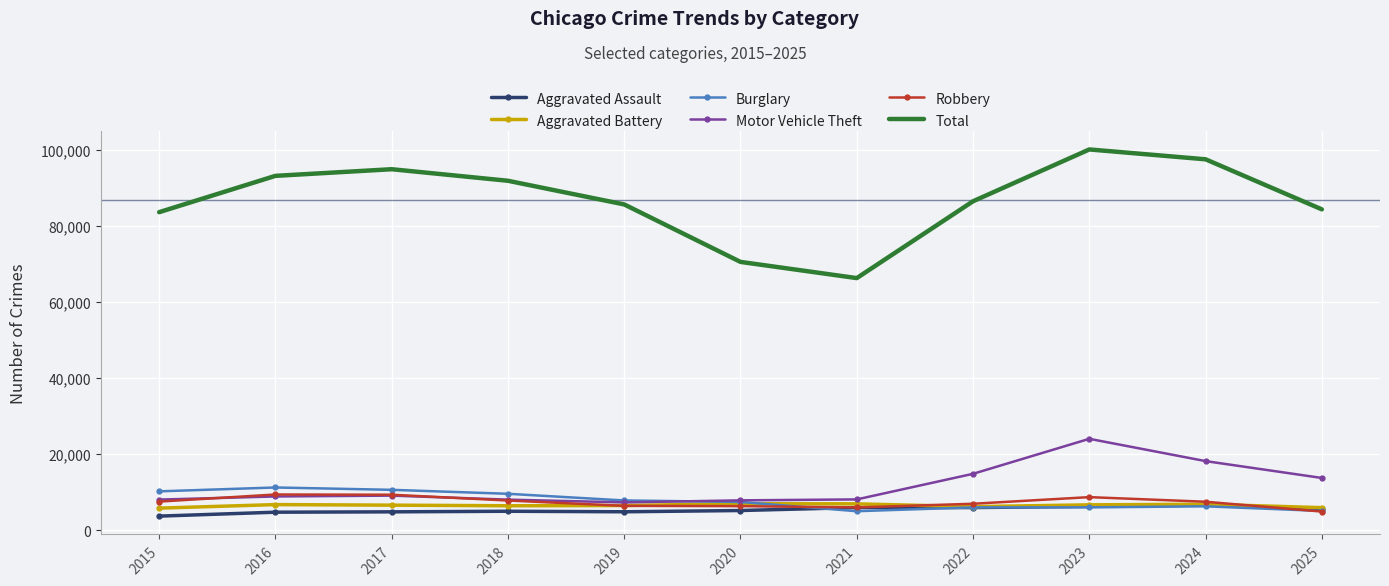

Which series has the largest total across all categories?

Total